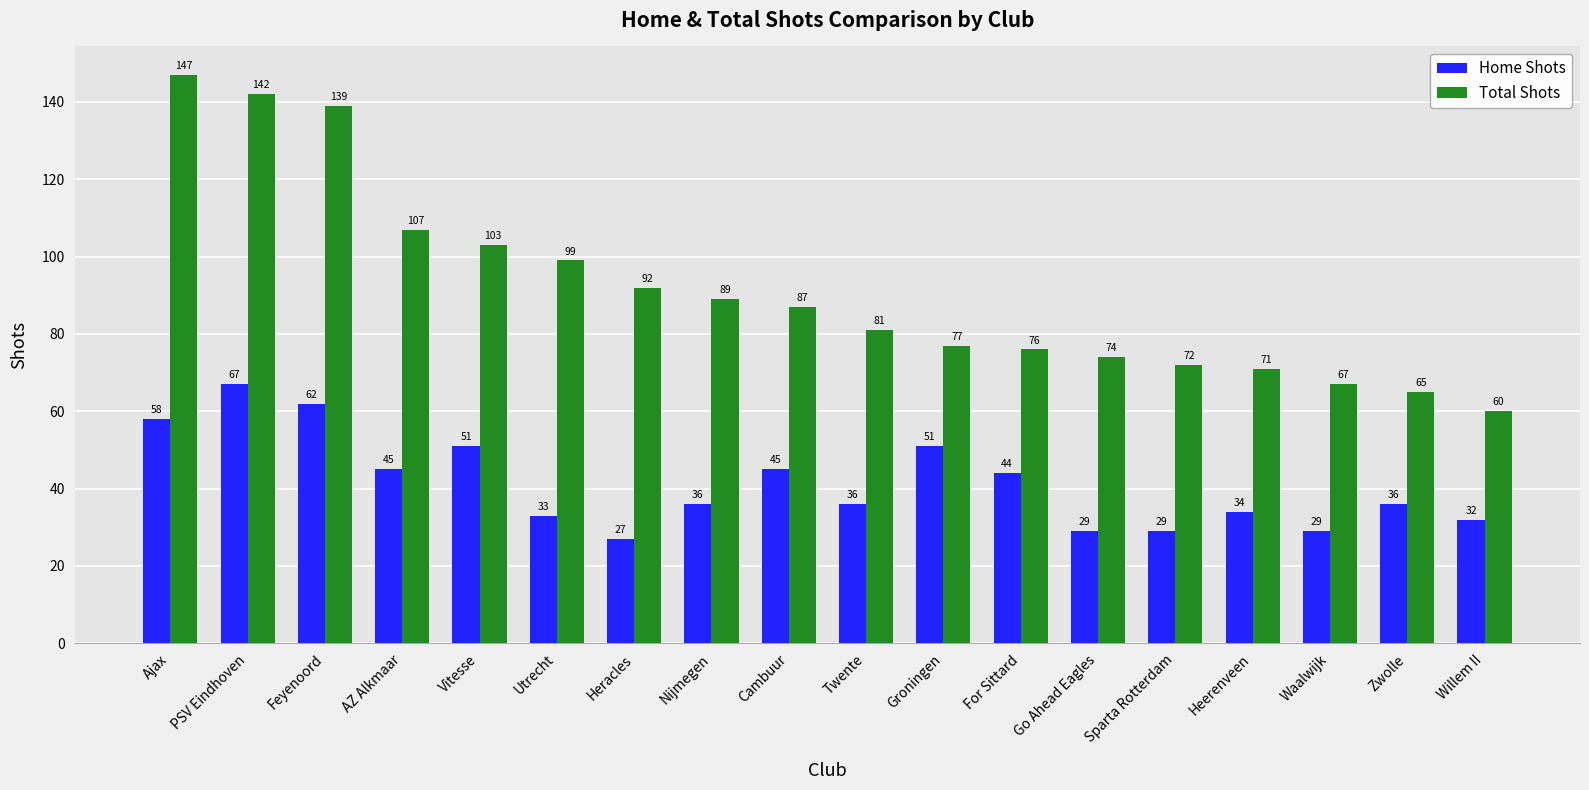

The Total Shots series shows 168 at Utrecht. True or false?

False